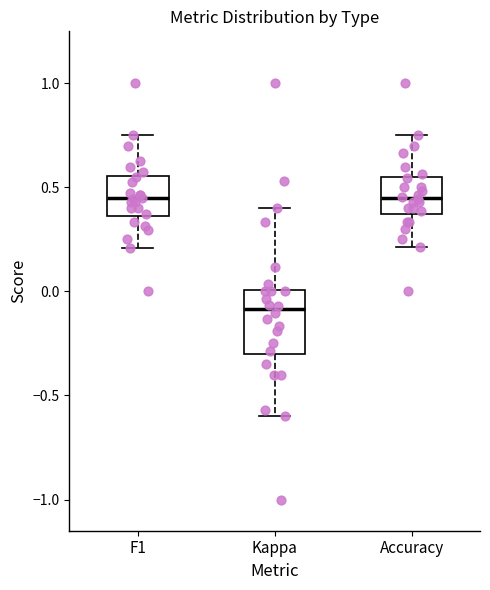

Comparing the boxes themselves (not the whiskers), which one is the tallest?

Kappa